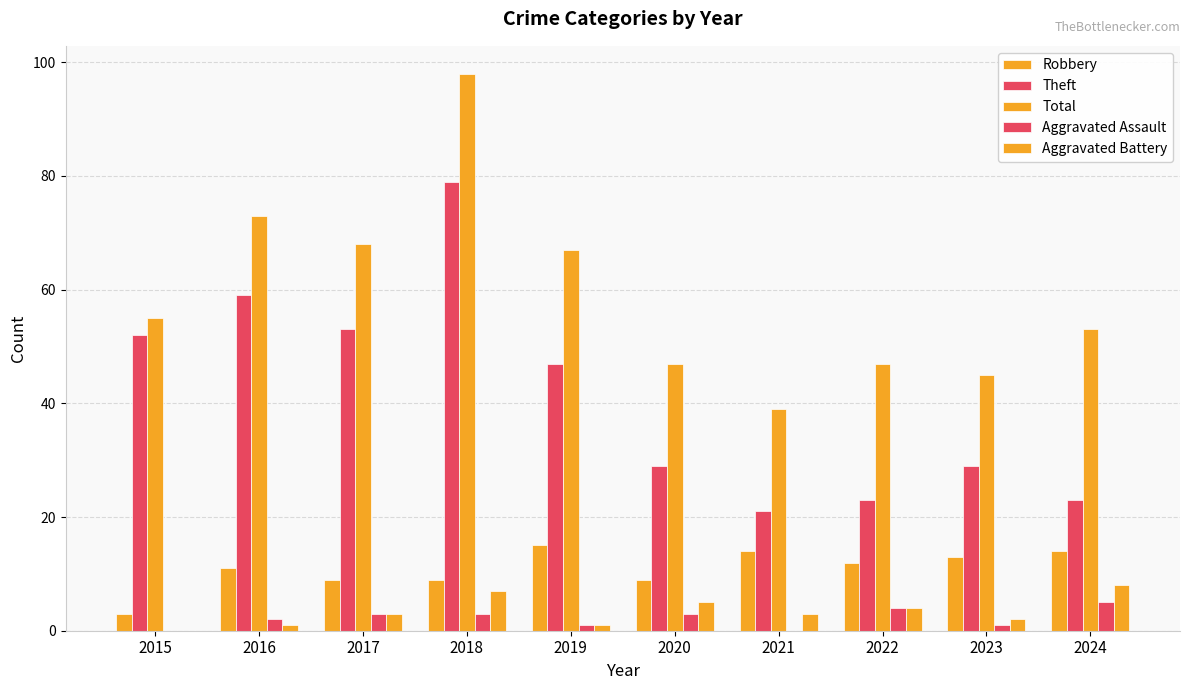

Is it true that Robbery equals 15 at 2019?

True